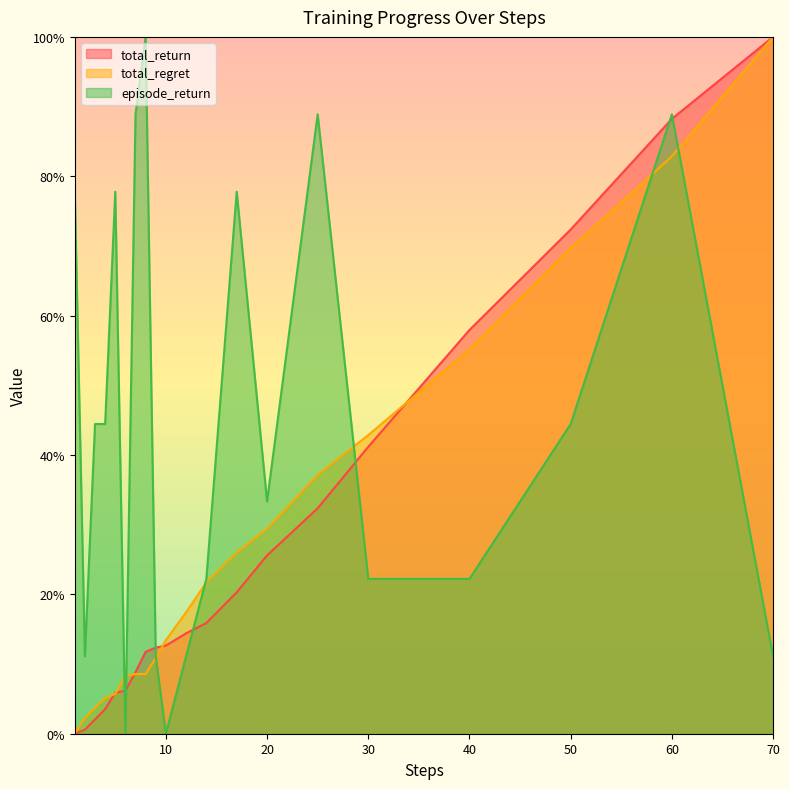

True or false: total_regret and total_return intersect in this chart.

True